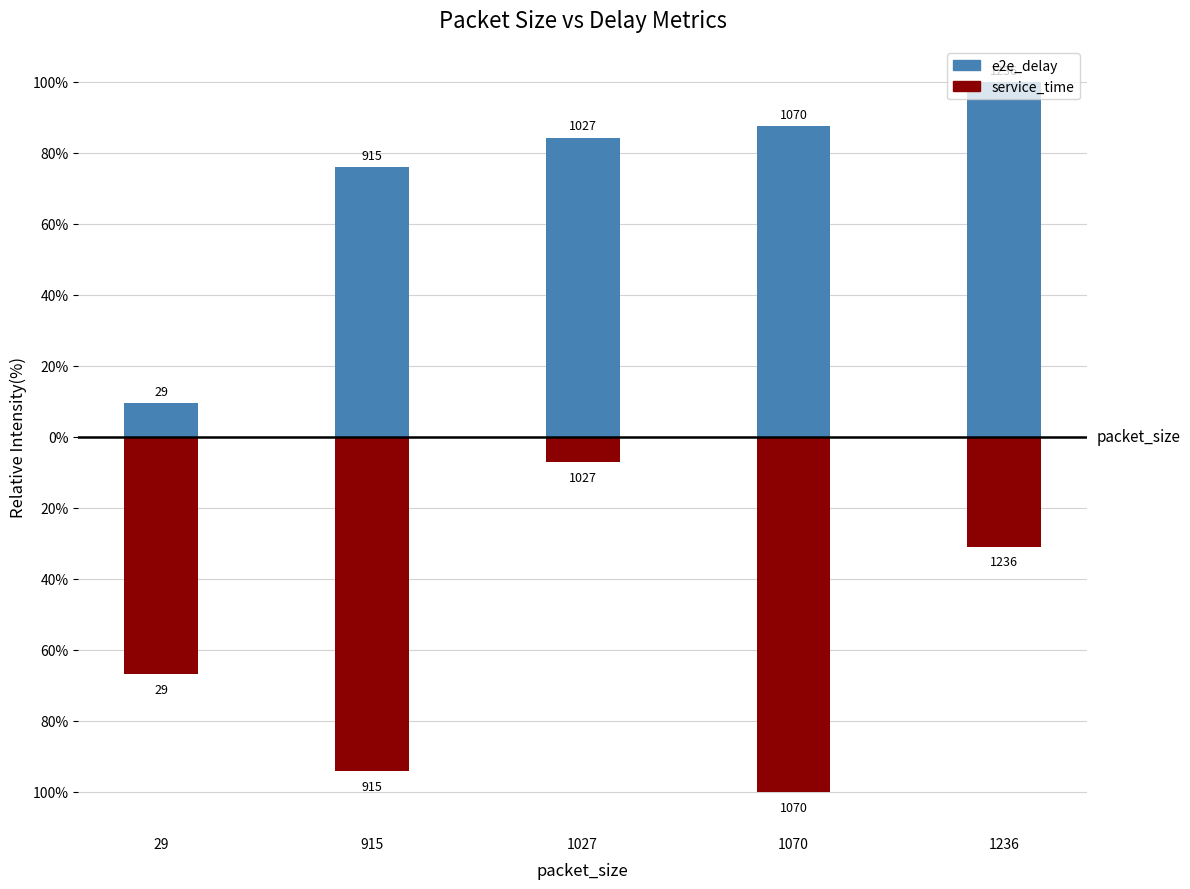

At 1236, list the series in order from smallest to largest.

service_time, e2e_delay